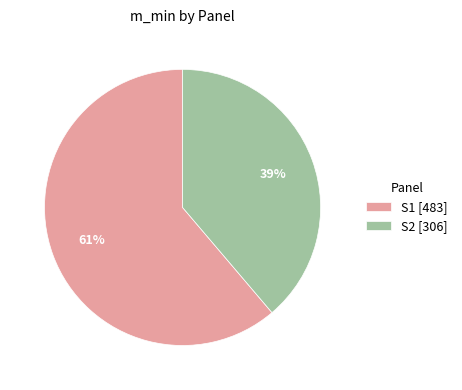

Is it true that S1 [483] is 68% of the pie?

False